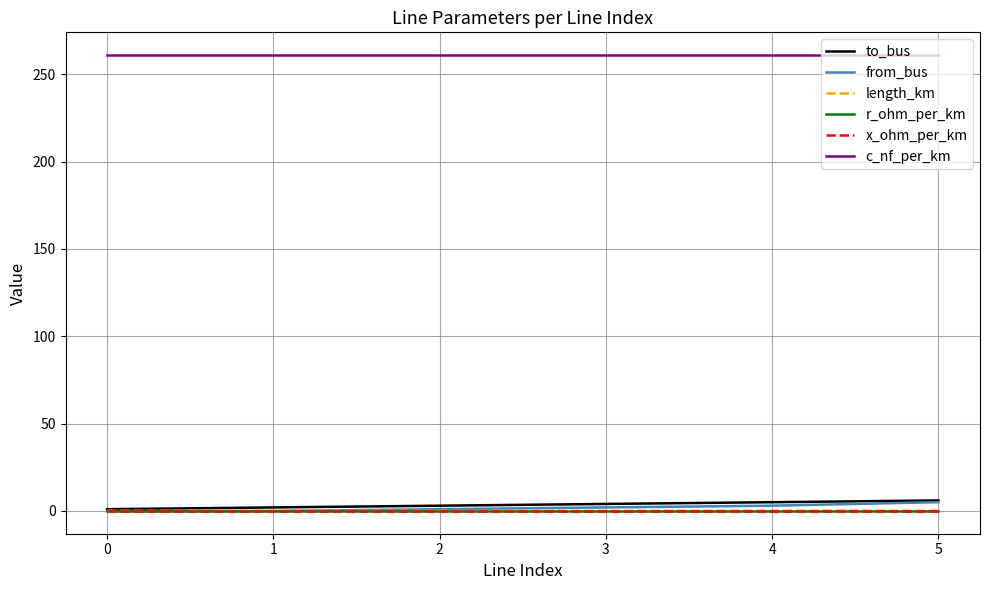

Count the number of data series in this chart.

6